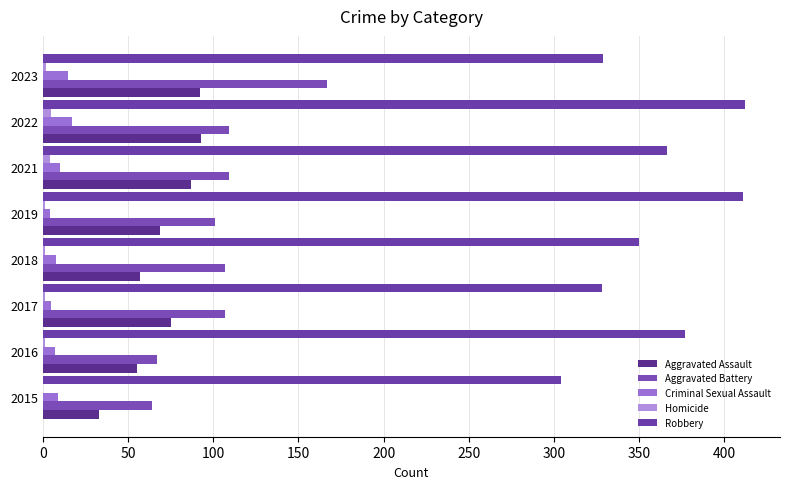

At how many categories does at least one series exceed 156?

8